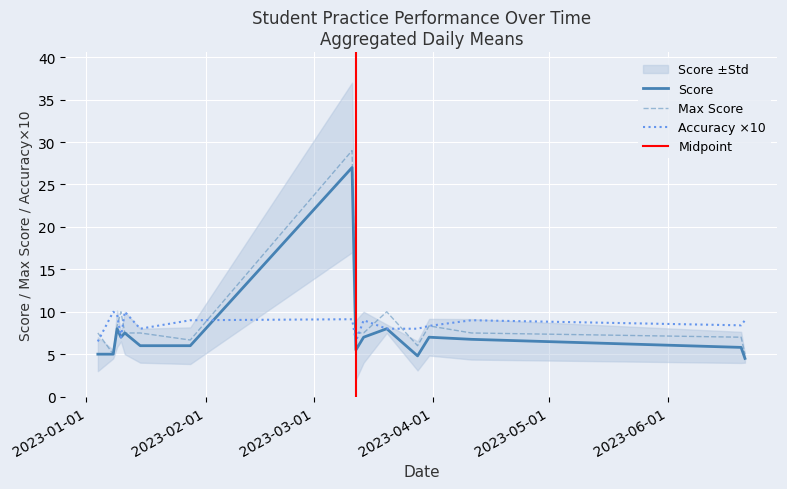

What is the sum of all Score values?

288.0